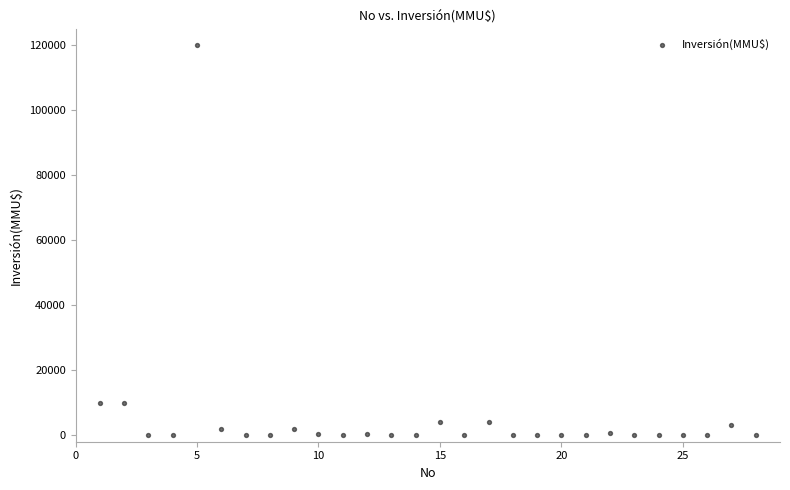

What is the range of Y values (max minus min)?

120000